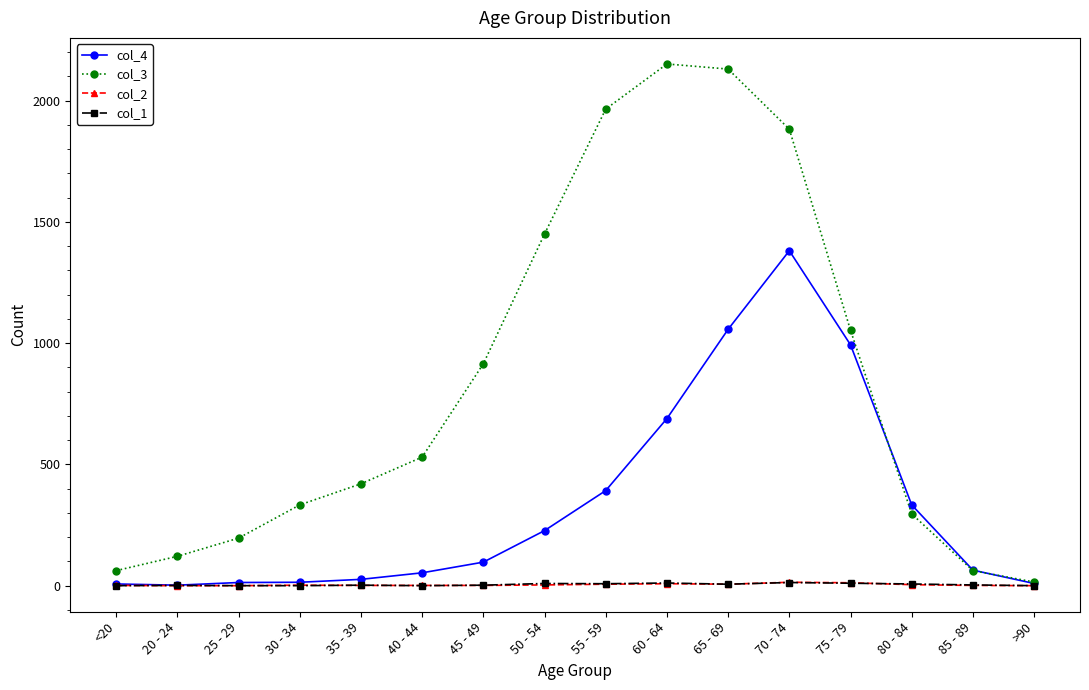

True or false: col_3 has more than 1 interior local peaks.

False